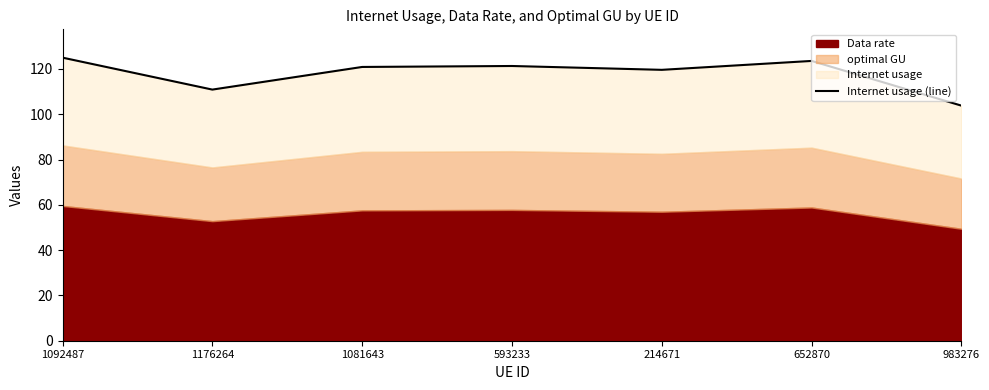

Read the value at 652870.

123.5